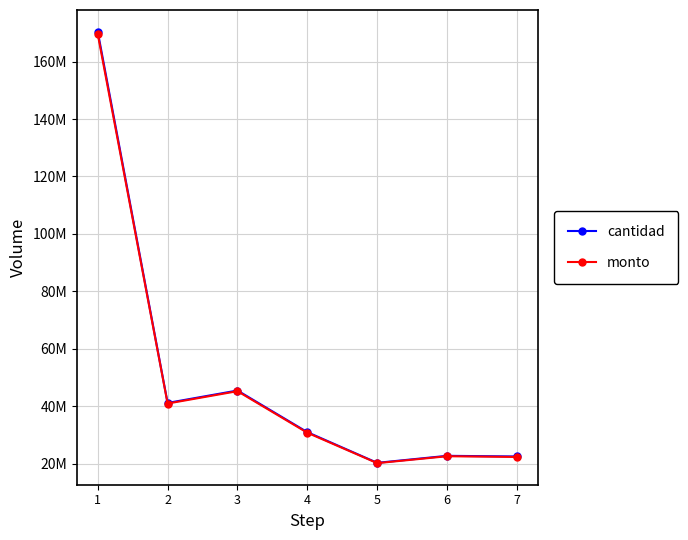

Does the chart have visible grid lines?

Yes